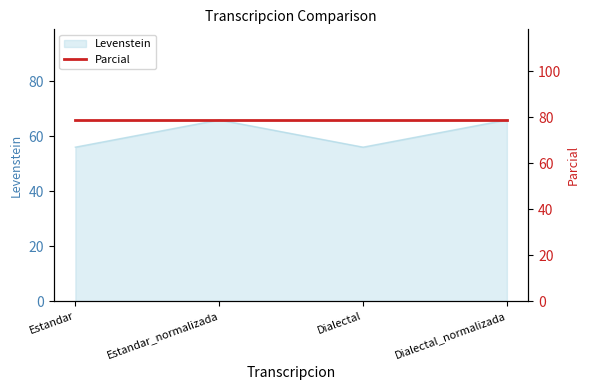

At which category does the data reach its first local valley?

Dialectal